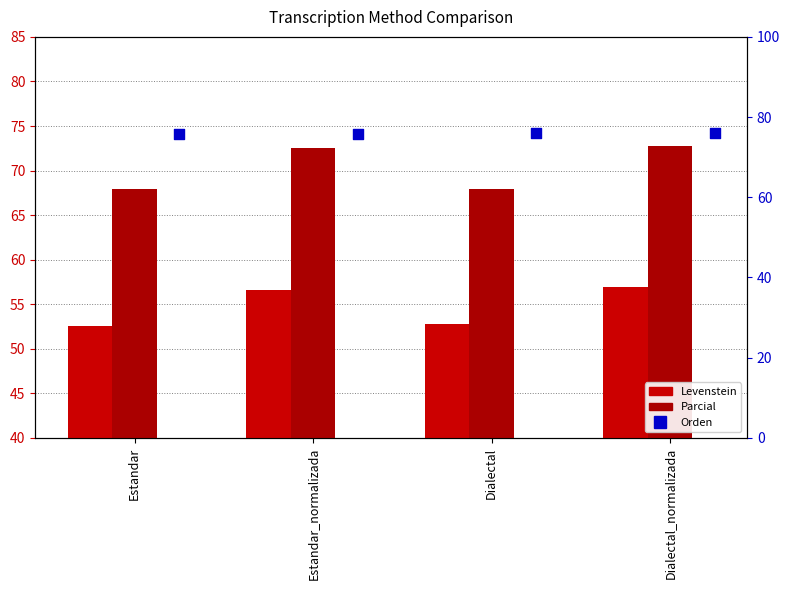

What is the total value across all series at Estandar_normalizada?

204.9